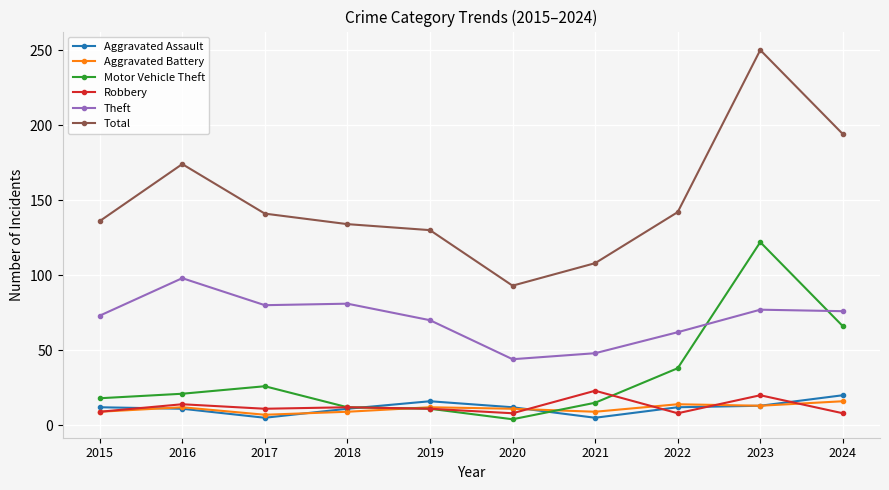

True or false: Total and Aggravated Assault intersect in this chart.

False